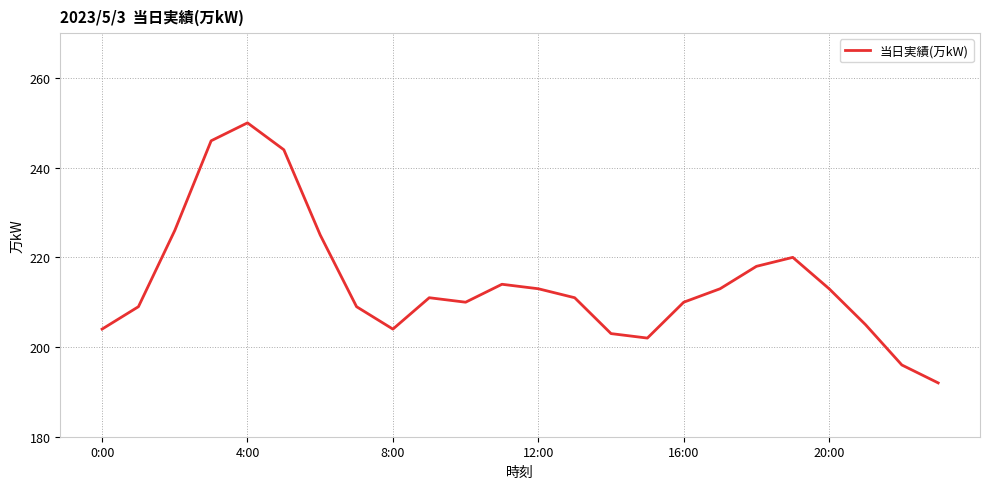

What is the maximum value shown in the chart?

250